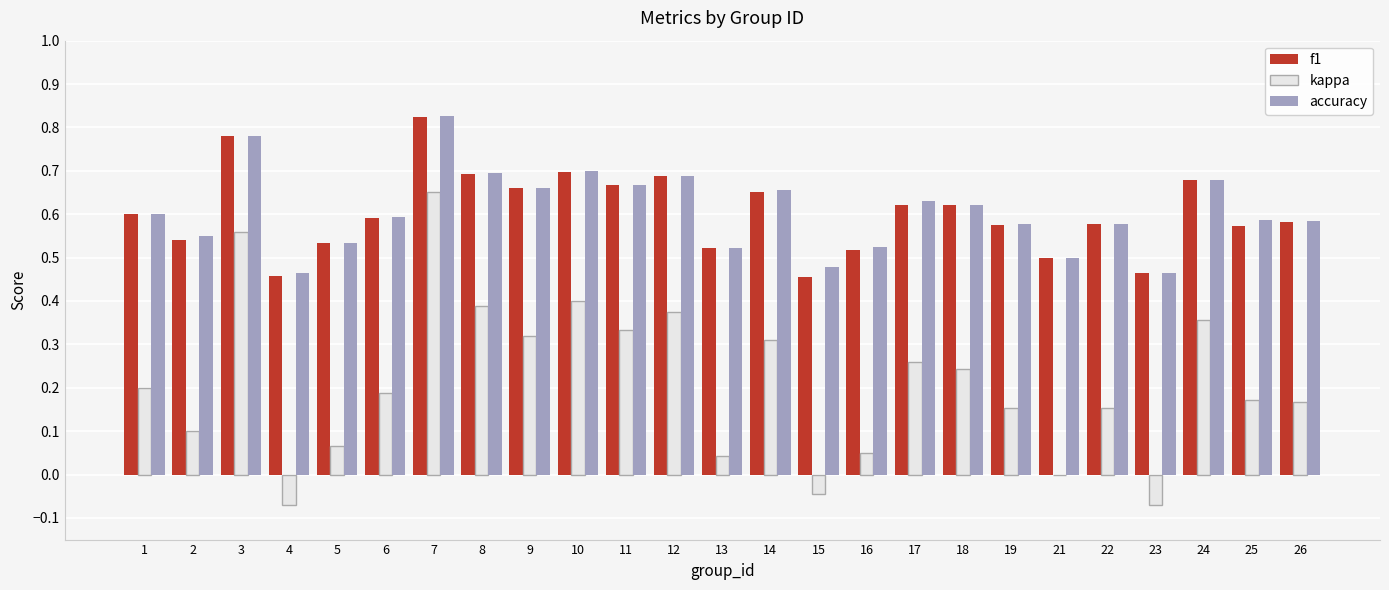

At which label is kappa closest to 0?

21